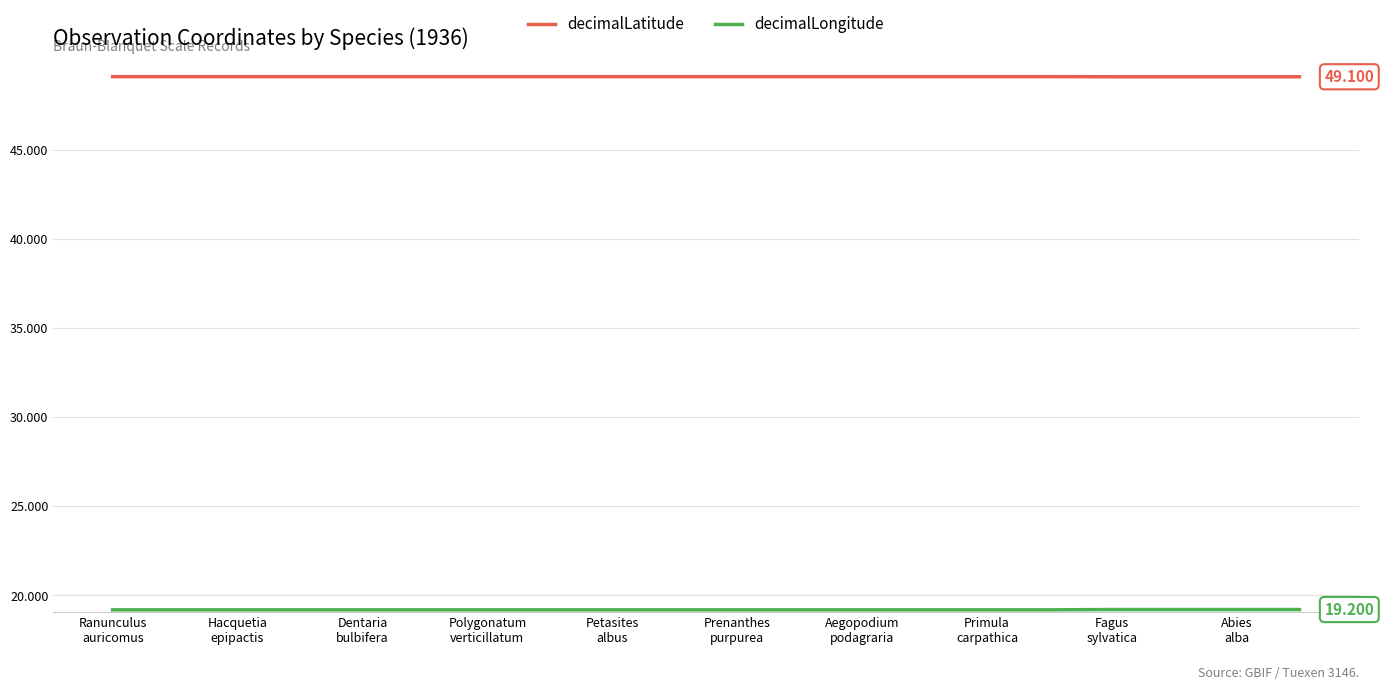

Which series has the largest total across all categories?

decimalLatitude